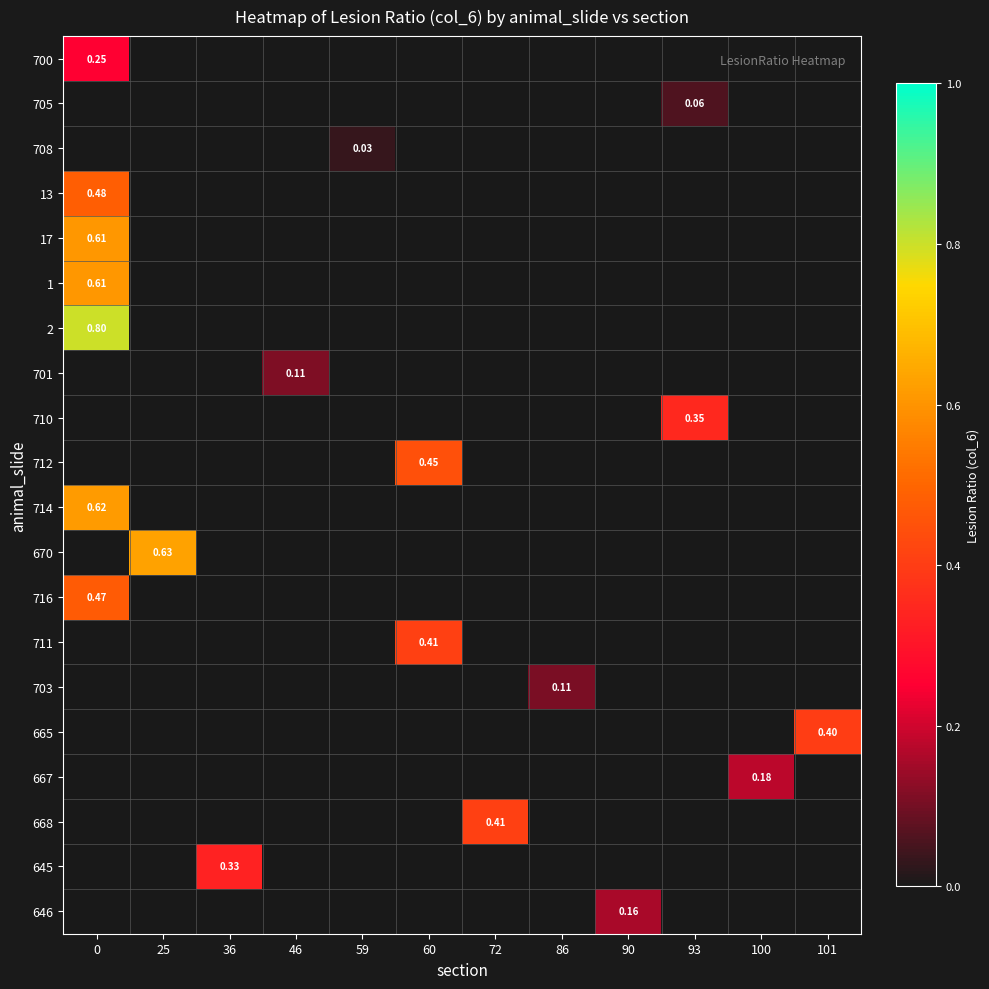

The row_2 series shows 0.0 at 90. True or false?

True